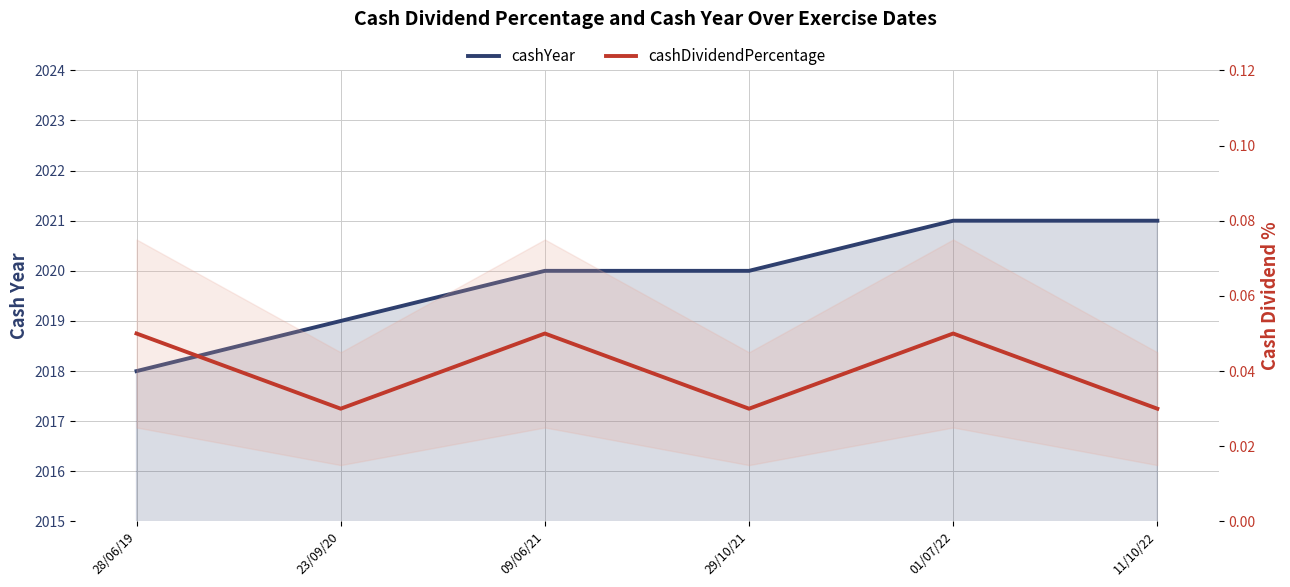

Between 23/09/20 and 28/06/19, which is larger?

23/09/20